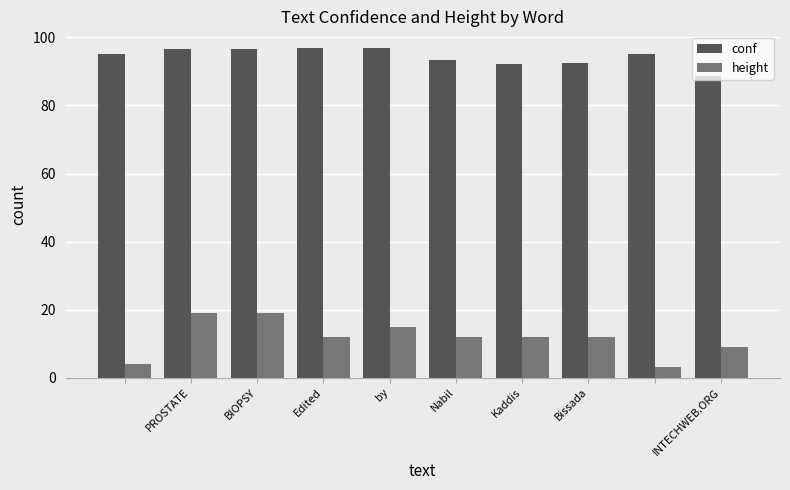

List the series in order of their peak value, highest first.

conf, height